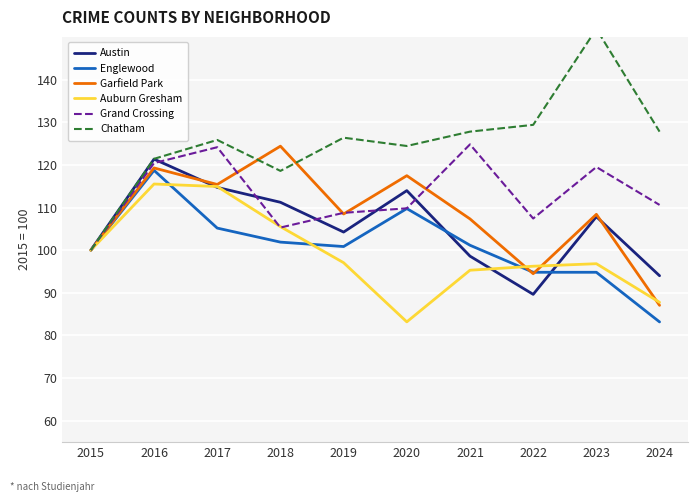

What is the smallest value displayed?

83.2